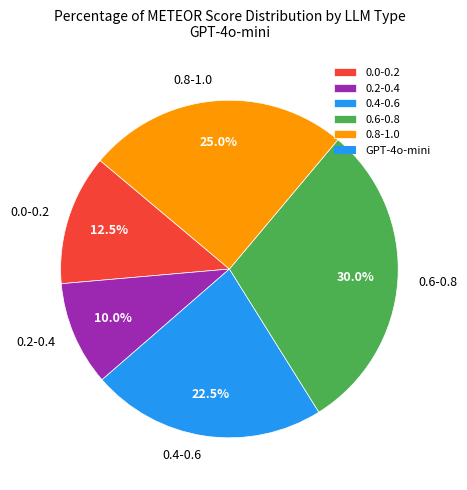

Is there a majority slice in this chart?

No